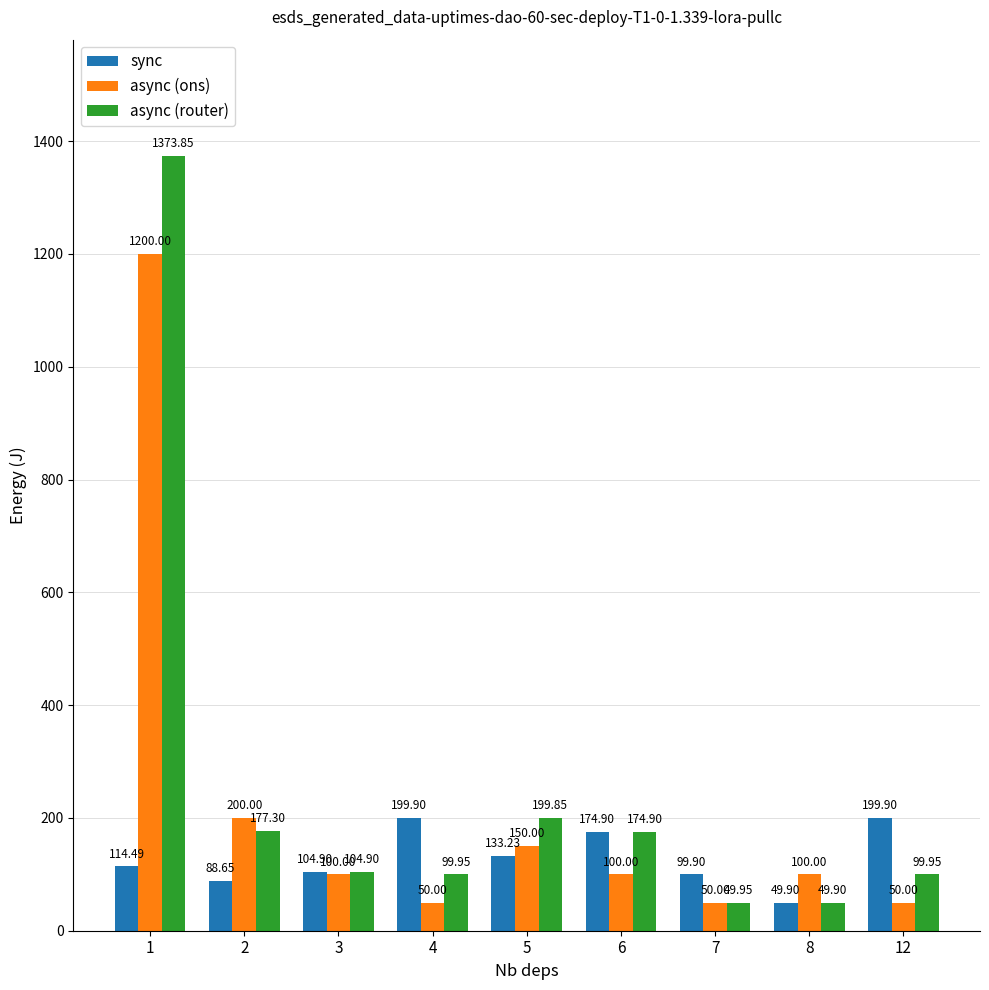

Rank the series at 4 from highest to lowest value.

sync, async (router), async (ons)